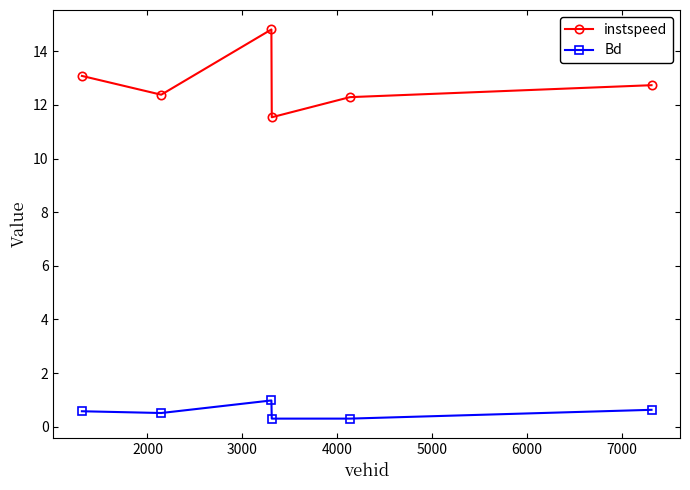

List the series in order of their peak value, lowest first.

Bd, instspeed